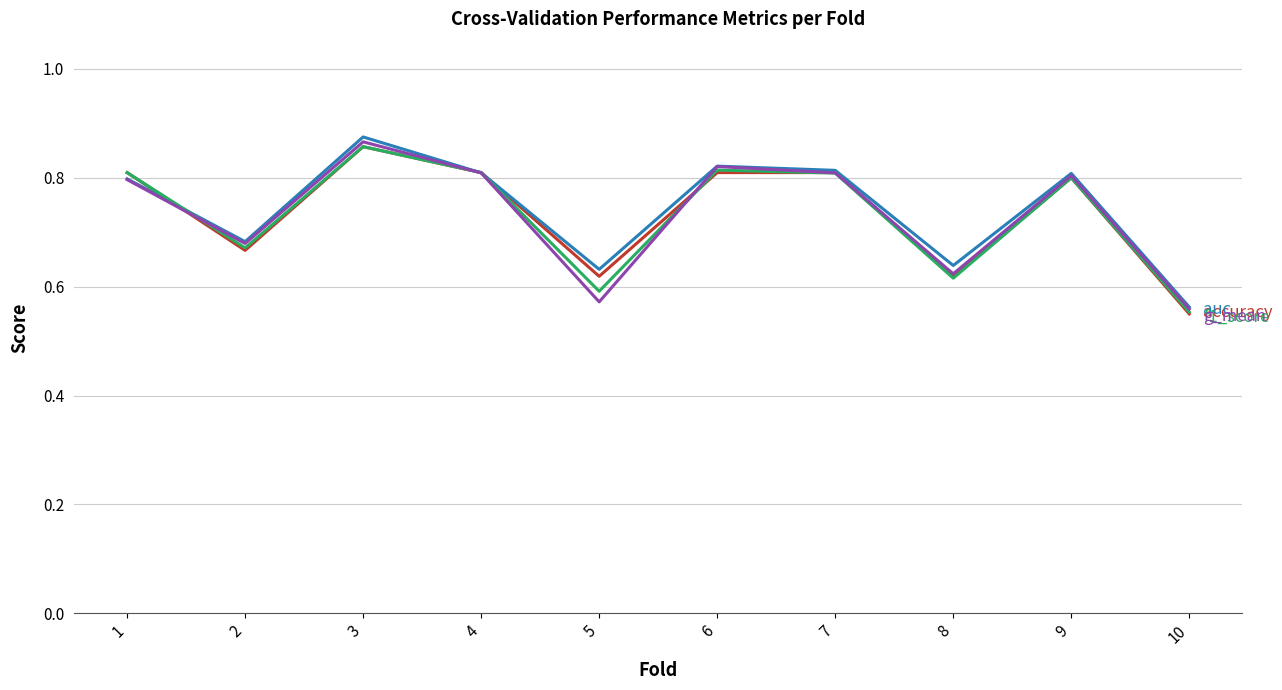

How many lines are shown in the chart?

4